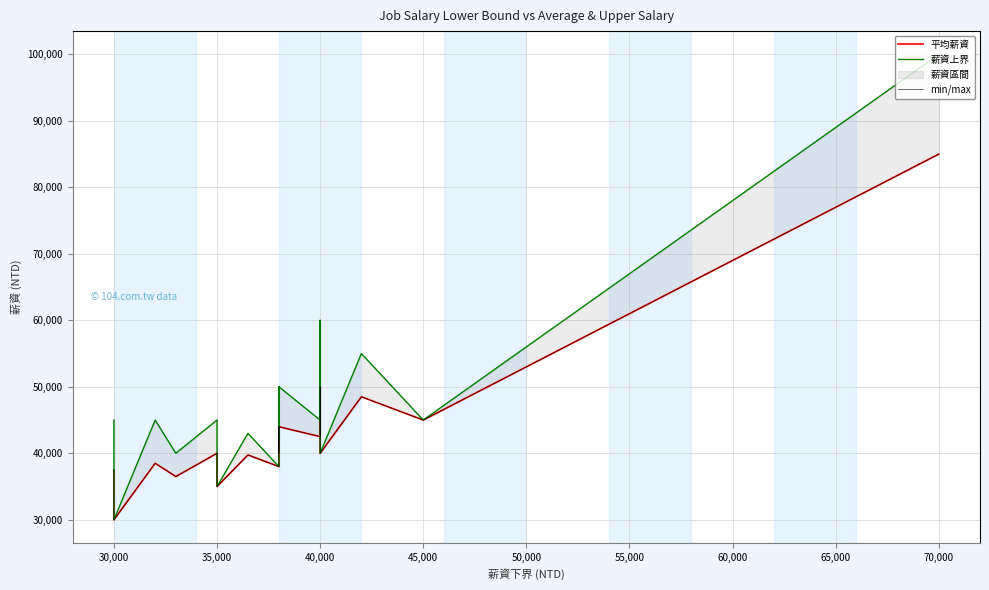

True or false: min/max has more than 2 points higher than both neighbors.

True